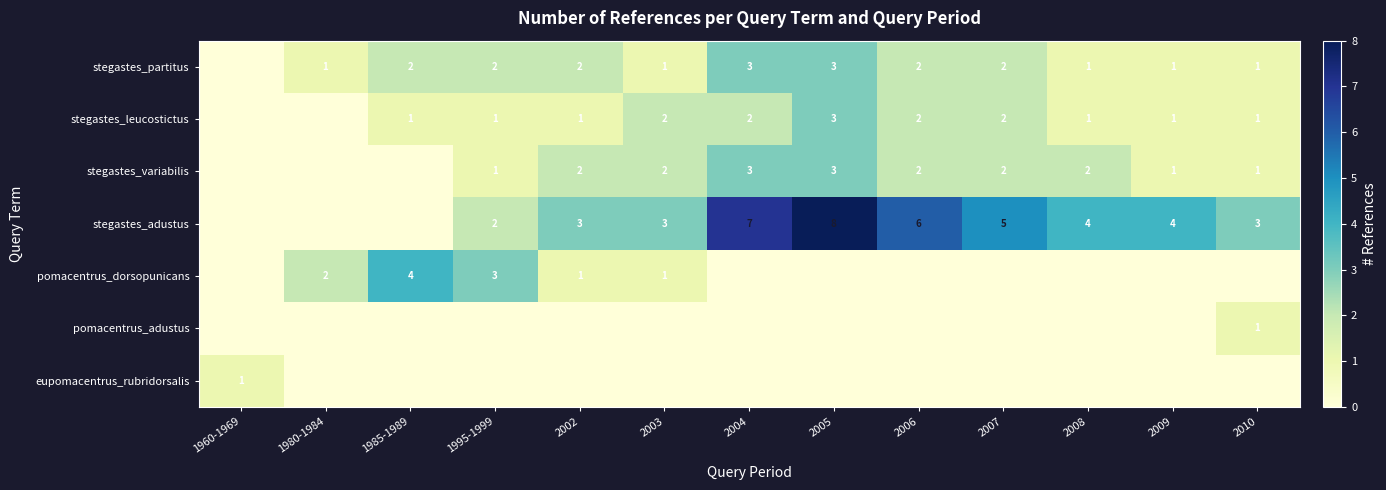

What is the sum of the stegastes_partitus values at 2006 and 2009?

3